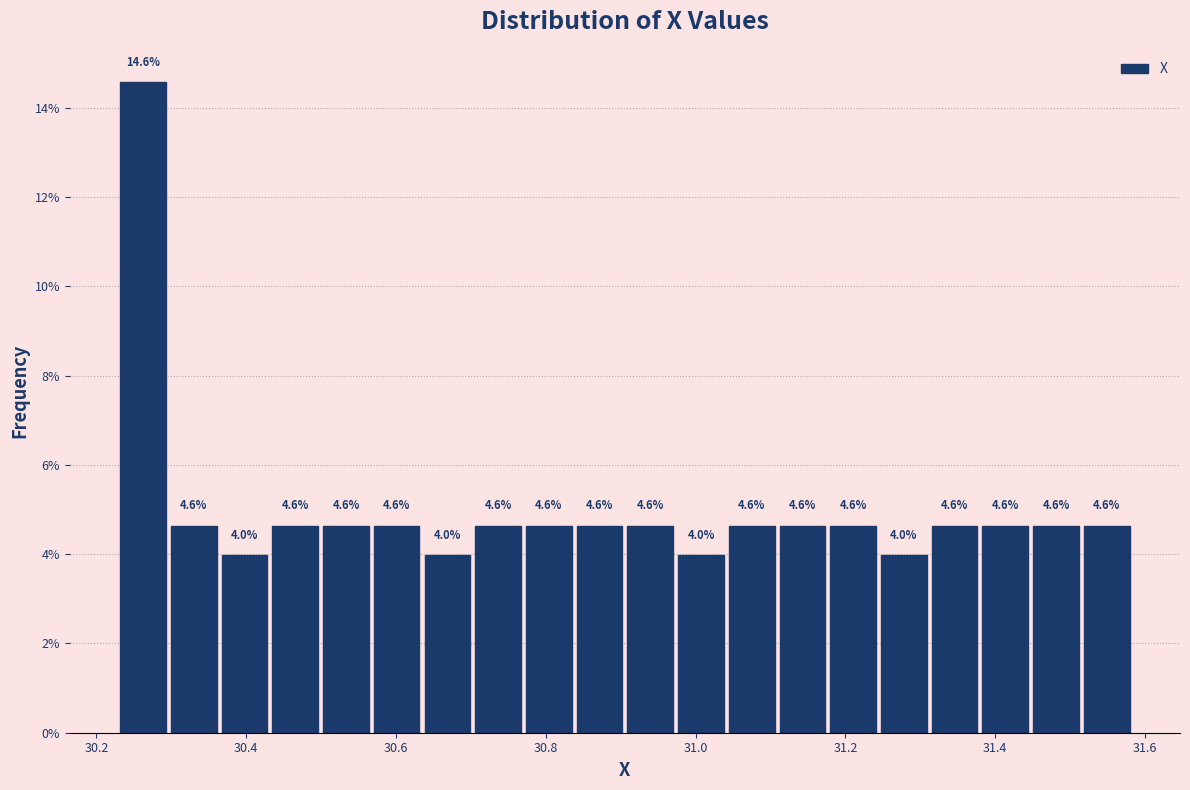

Read against the x-axis, roughly where is the centre of the tallest bar?

30.26